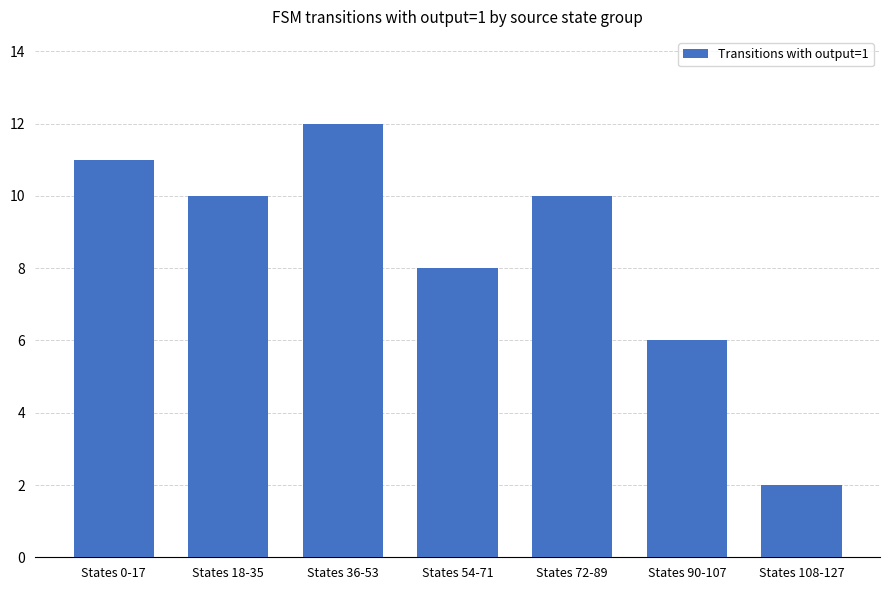

Read the value at States 36-53.

12